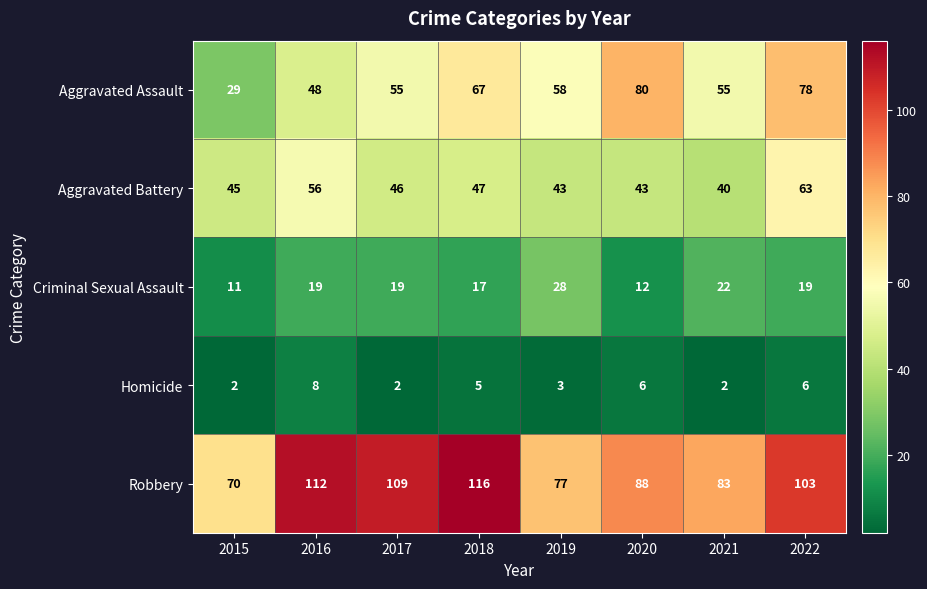

The Criminal Sexual Assault series shows 3 at 2015. True or false?

False